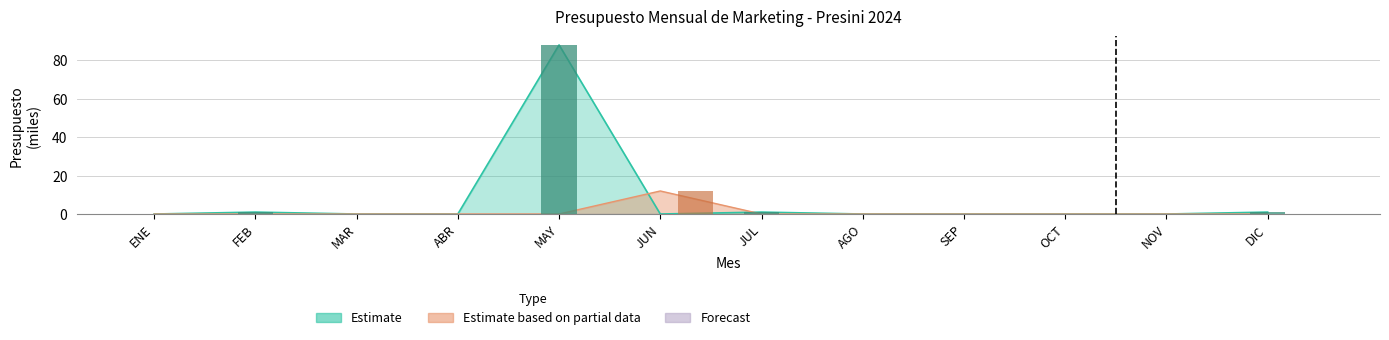

Are the bars grouped side by side (vs. stacked)?

Yes